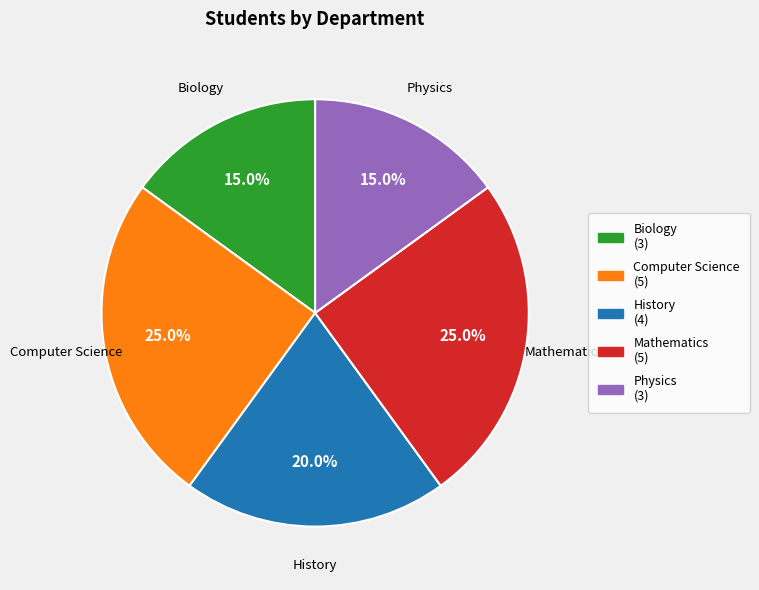

Count the number of slices in the pie.

5